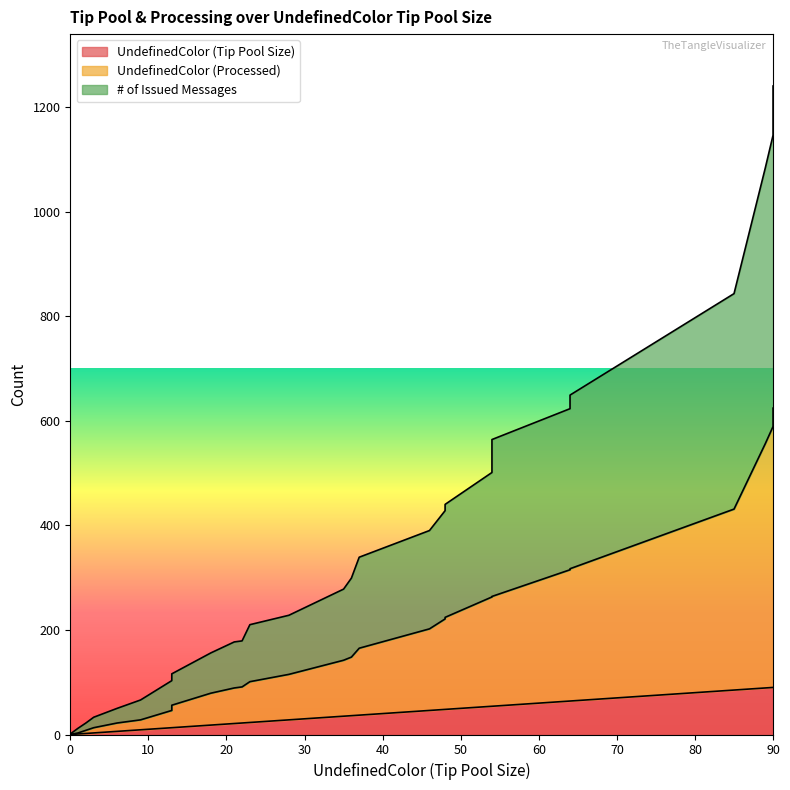

What is the average value of the # of Issued Messages series?

440